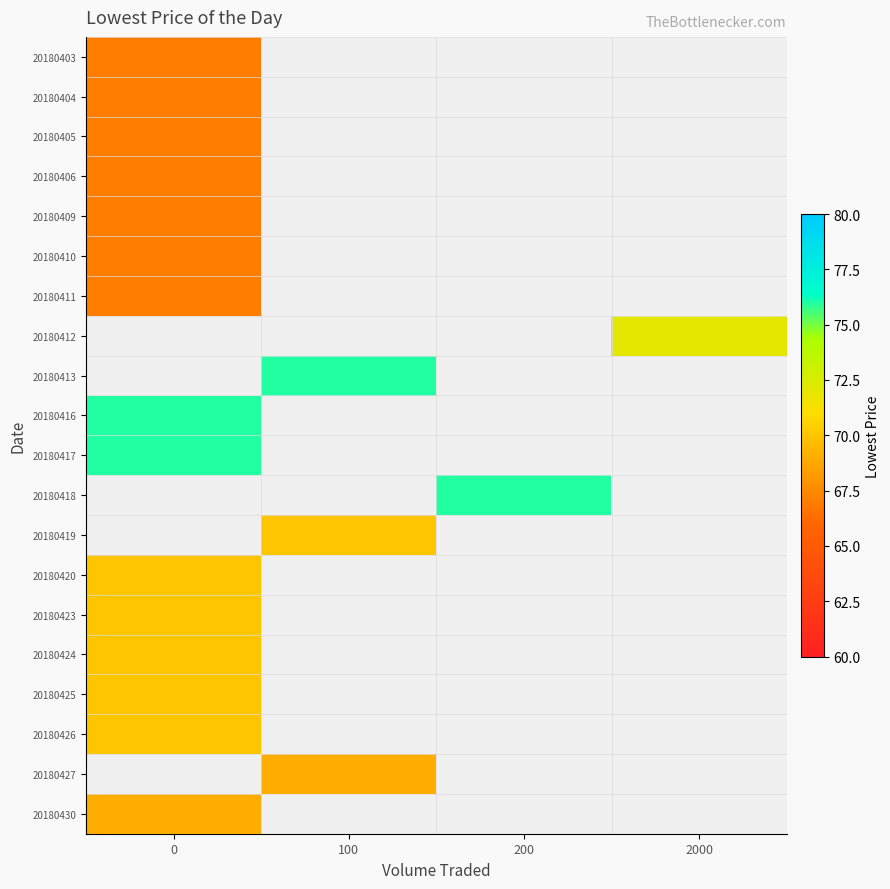

At which category does the chart reach its peak across all series?

100